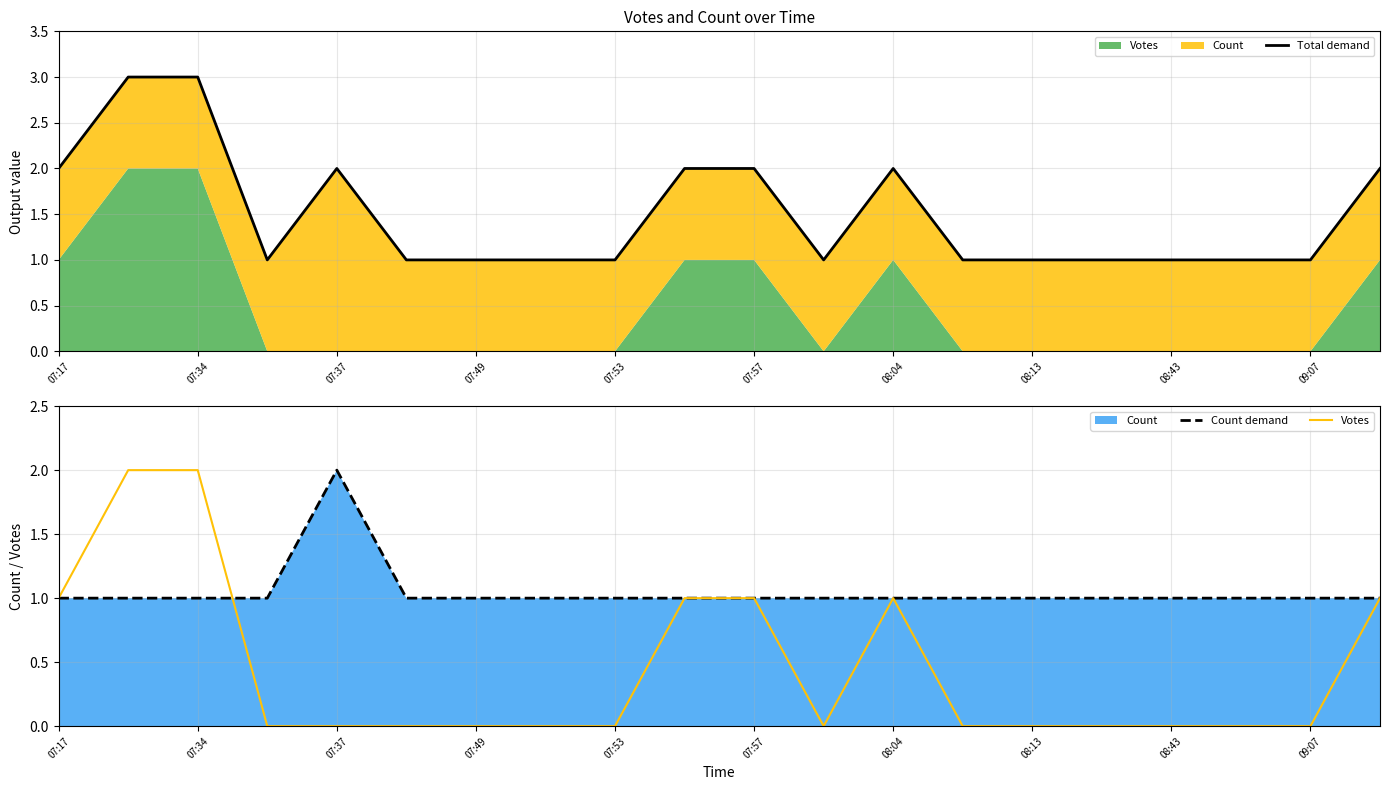

True or false: Total demand has more than 0 points higher than both neighbors.

True